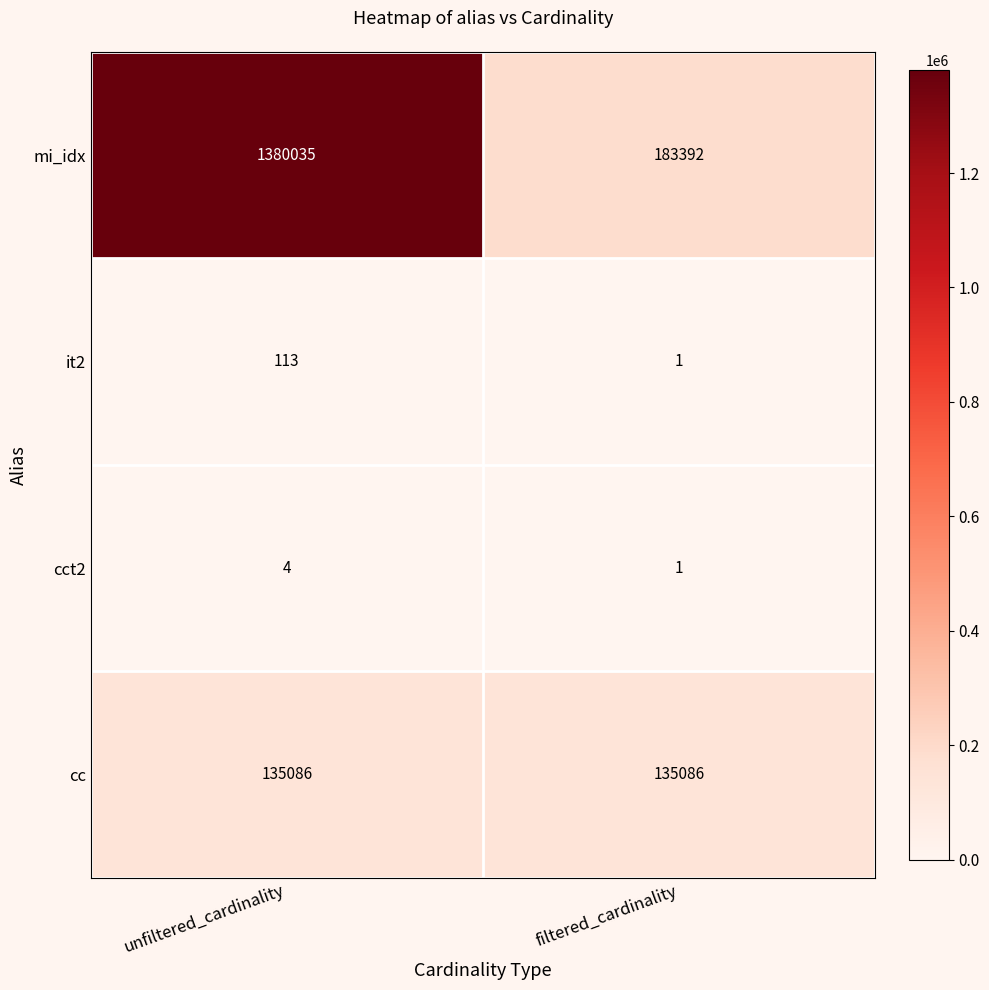

The it2 series shows 113 at unfiltered_cardinality. True or false?

True